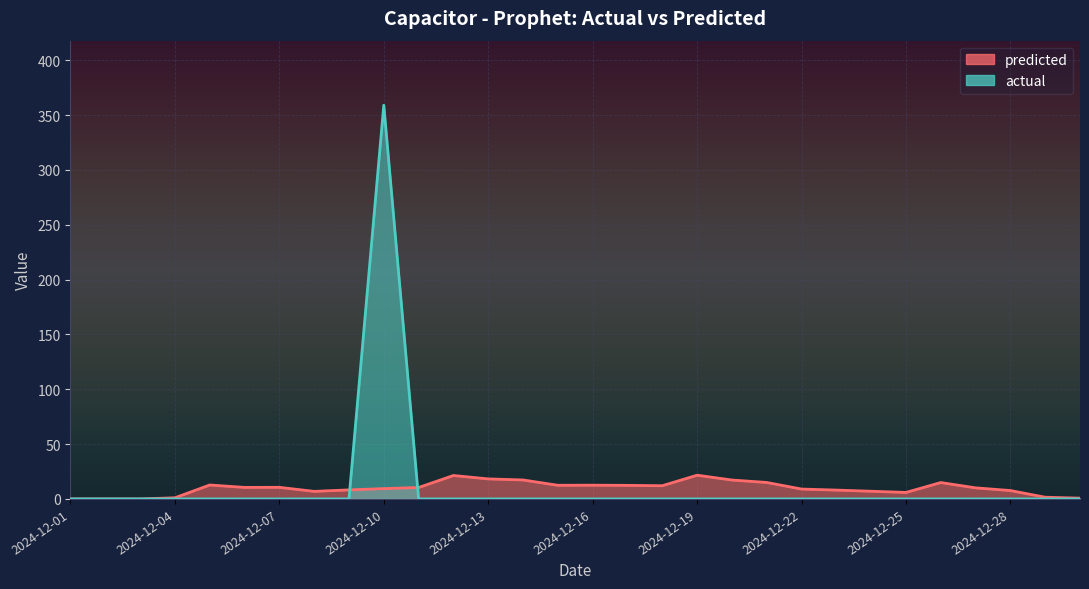

At how many categories does at least one series exceed 90?

1